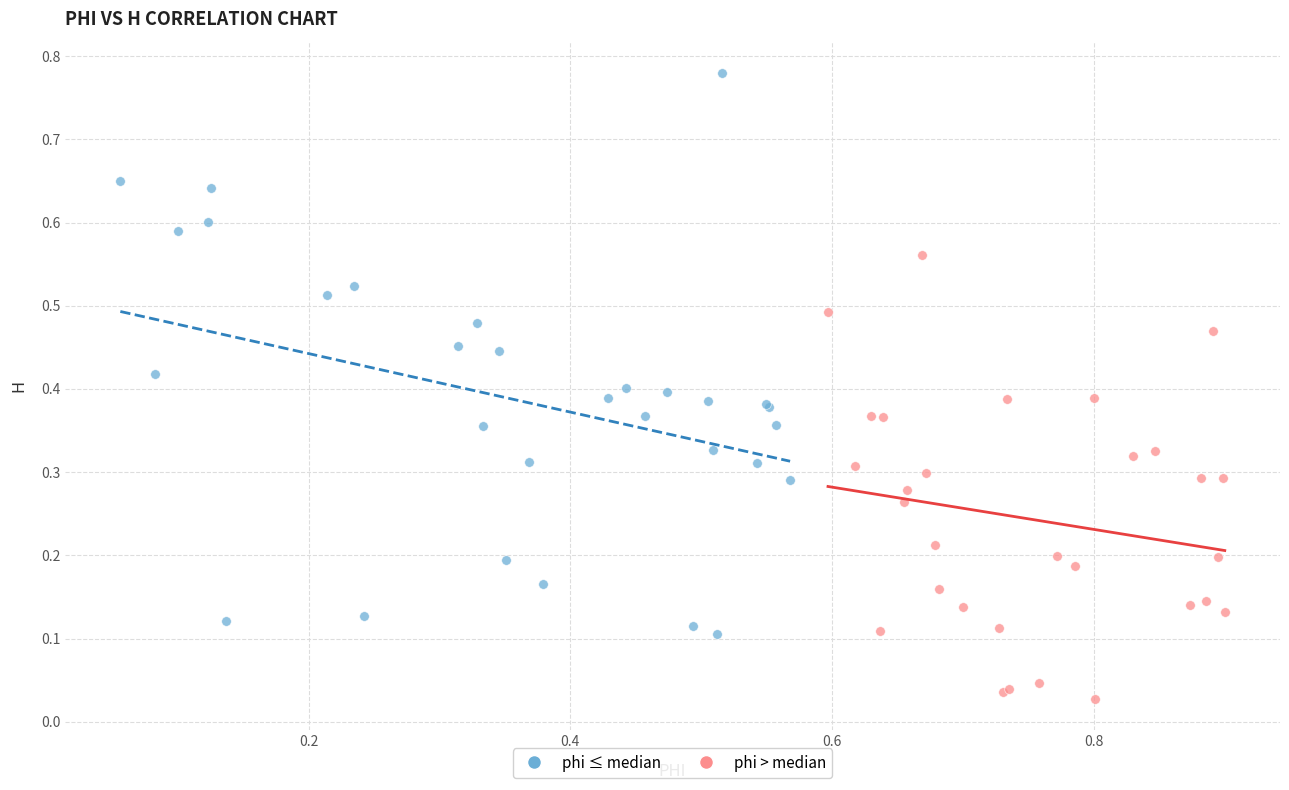

Which series contains the lowest Y value?

phi > median